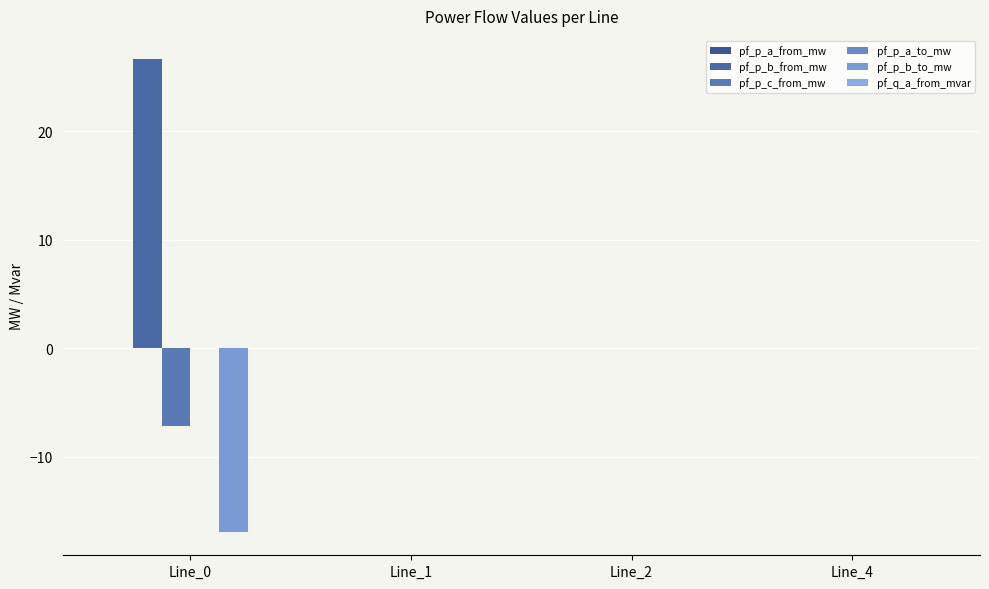

Count the number of data series in this chart.

6